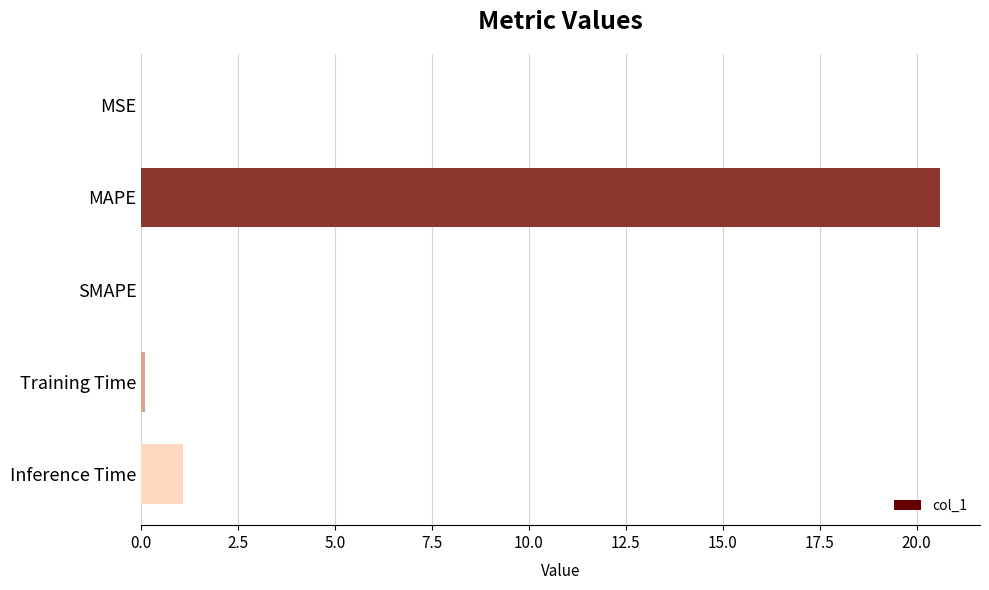

Which has a higher value, MAPE or MSE?

MAPE